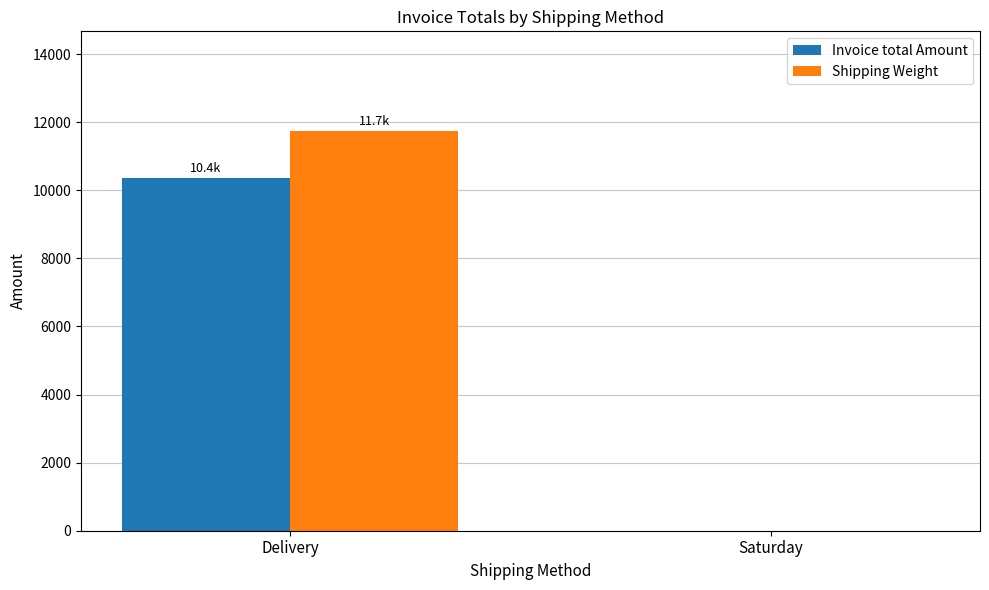

Reading right to left, transcribe all the data shown in this chart.

Invoice total Amount: Saturday=0.0	Delivery=10357.5
Shipping Weight: Saturday=0.0	Delivery=11733.9